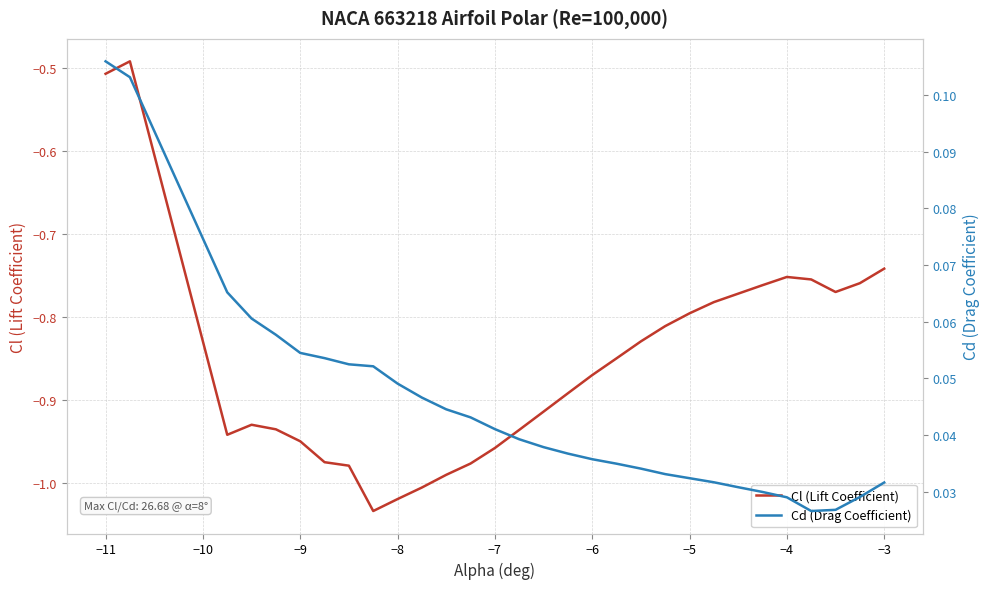

Does the chart display data point markers on the line(s)?

No